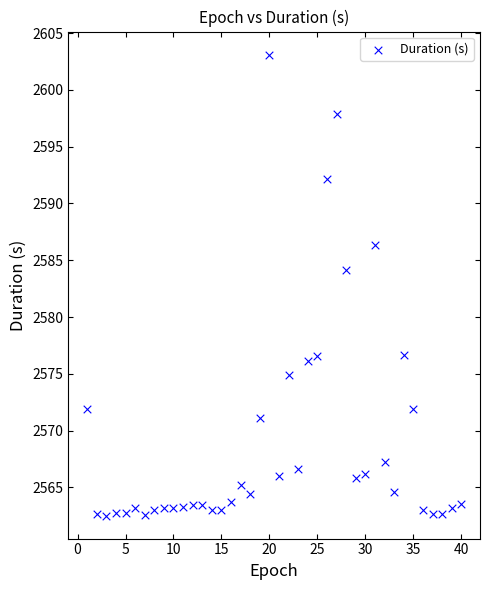

What Y value in the scatter plot is closest to 2582?

2584.2